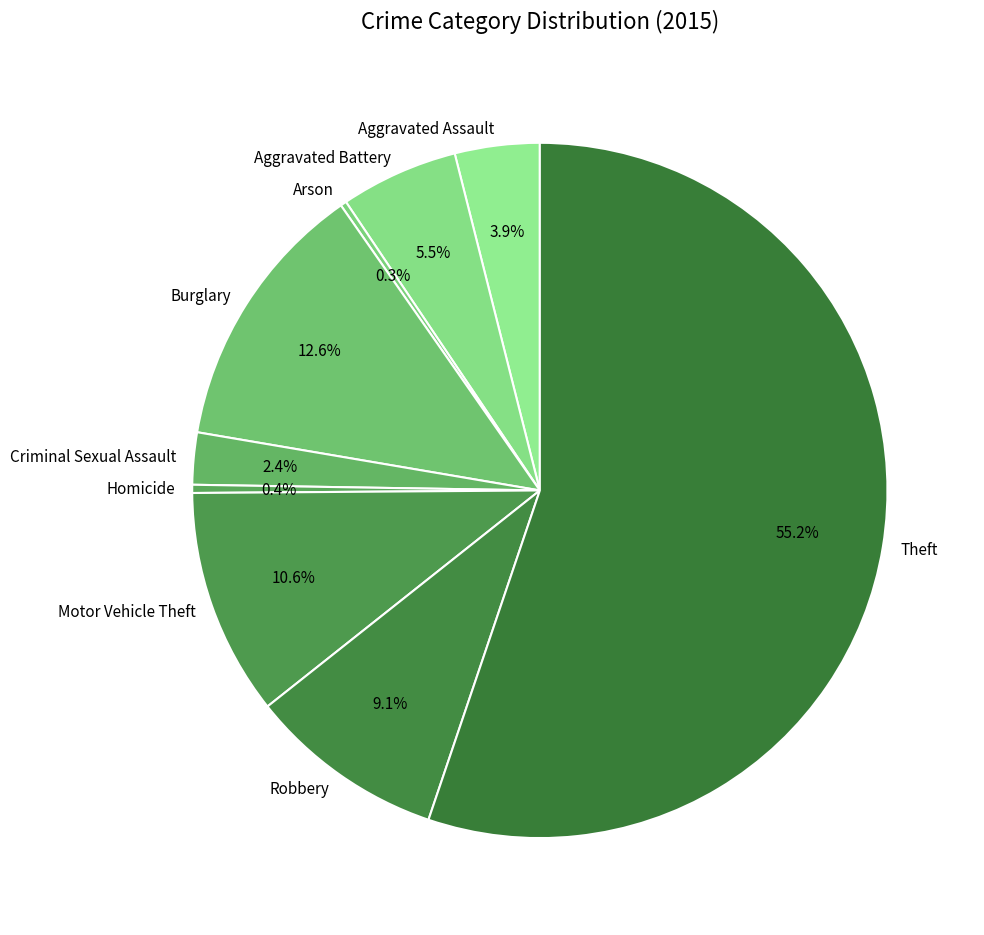

Approximately how many times larger is the value at Burglary compared to Criminal Sexual Assault?

5.2